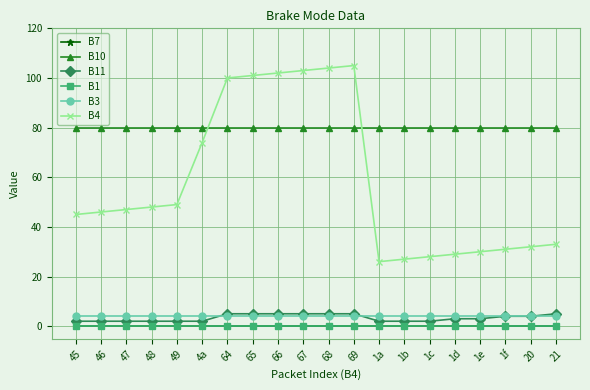

Is this an area chart (filled region under the line)?

No